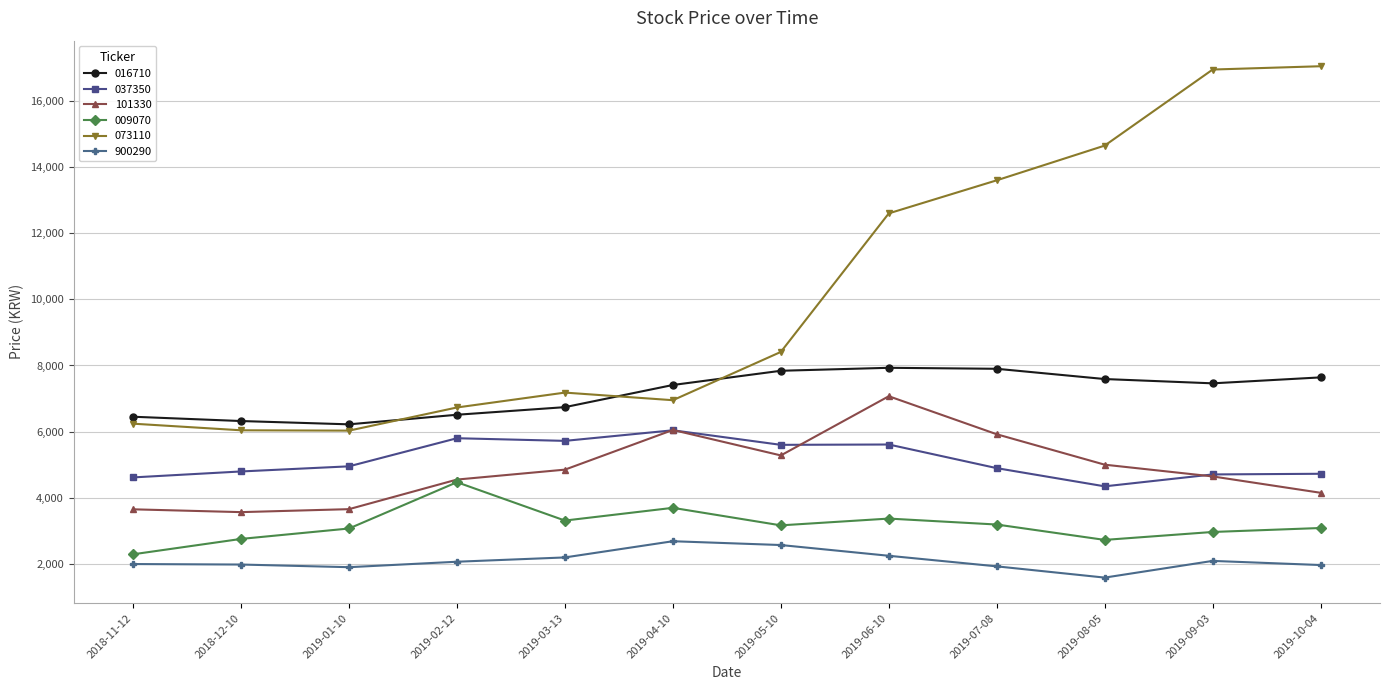

True or false: 101330 and 900290 cross at least once.

False